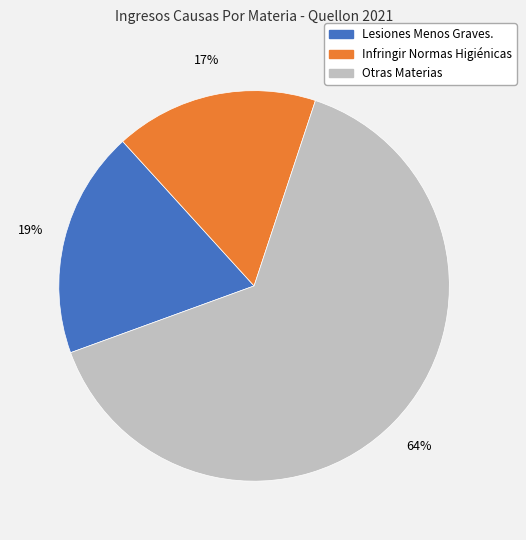

What percentage is the Lesiones Menos Graves. slice, to the nearest percent?

19%